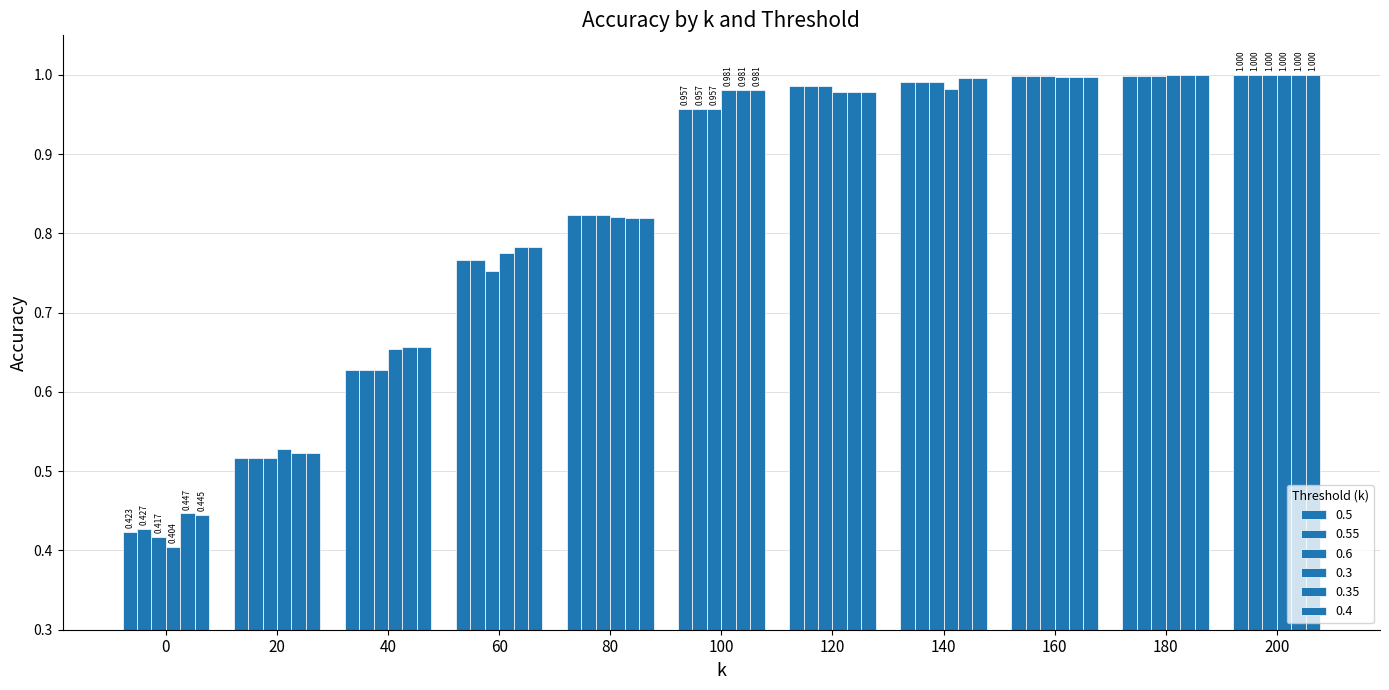

How many bars are there in each group?

6